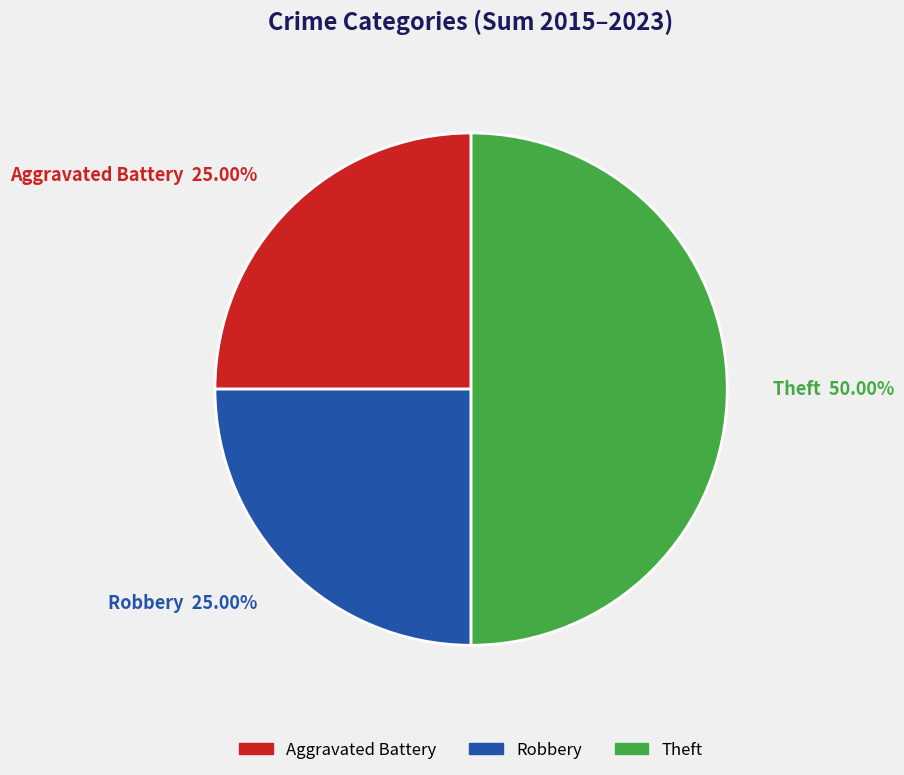

Is the sum of Theft and Aggravated Battery greater than half?

Yes